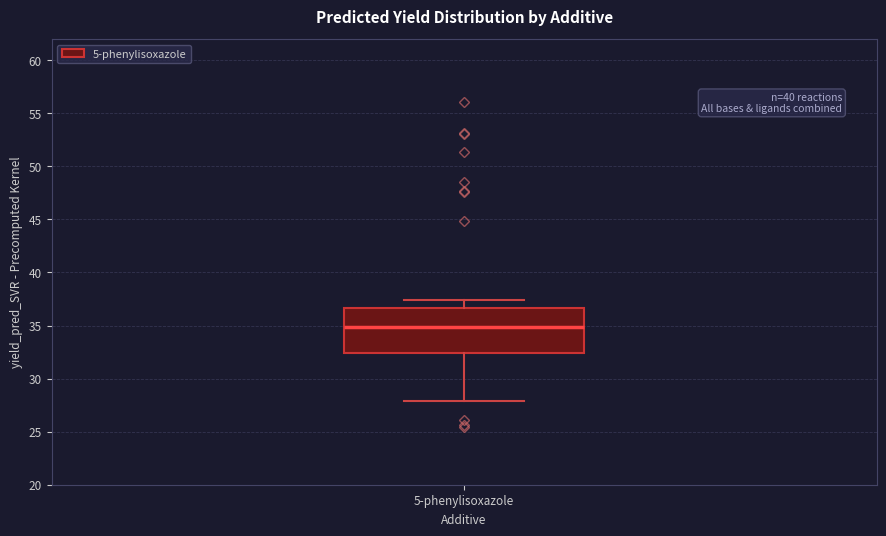

Transcribe this box plot: give where the median line is, the range the box spans, and where the two whiskers end, as read against the y-axis. The values are not printed on the chart, so give them approximately, as read against the axis.

median 35.0, box 32.5 to 36.5, whiskers 28.0 to 37.5